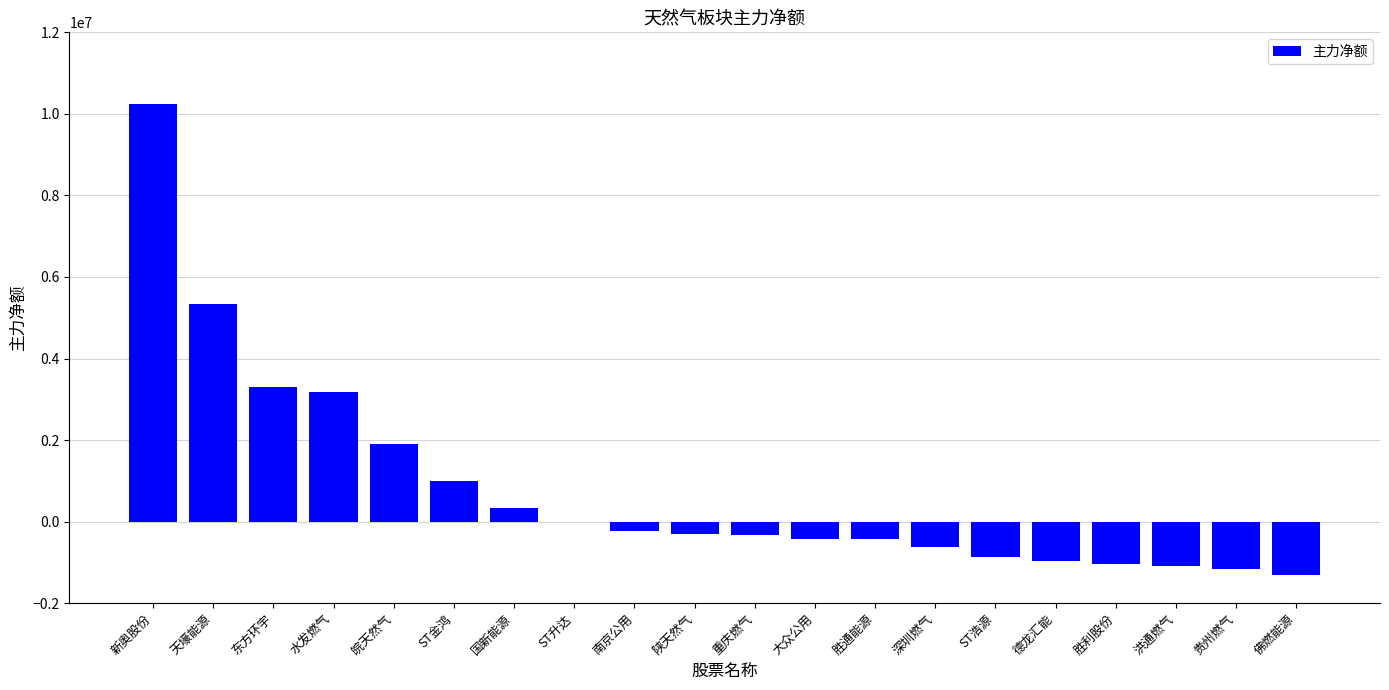

True or false: the data shows 3294638 at 东方环宇.

True